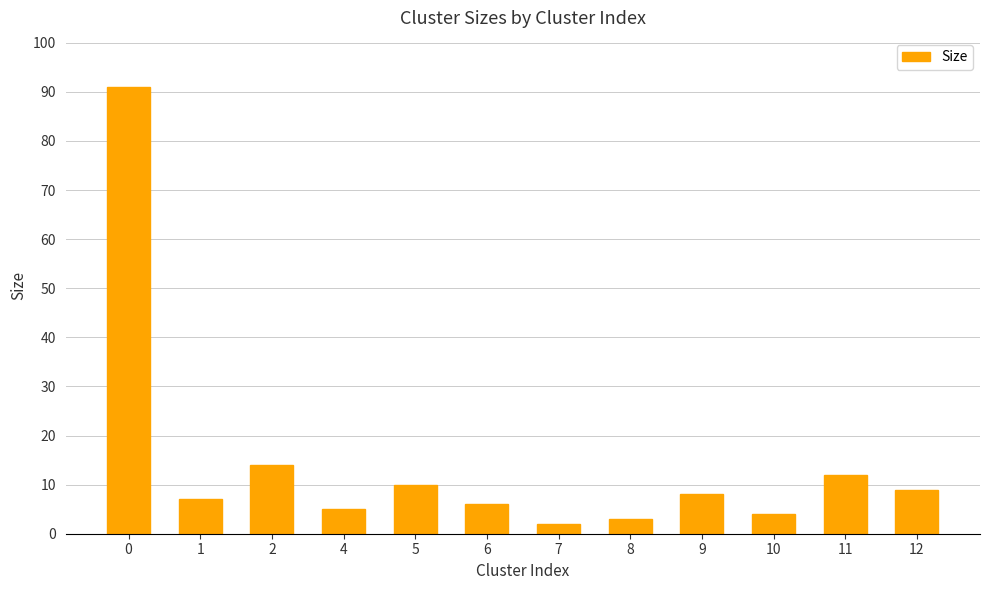

True or false: the data shows 12 at 1.

False